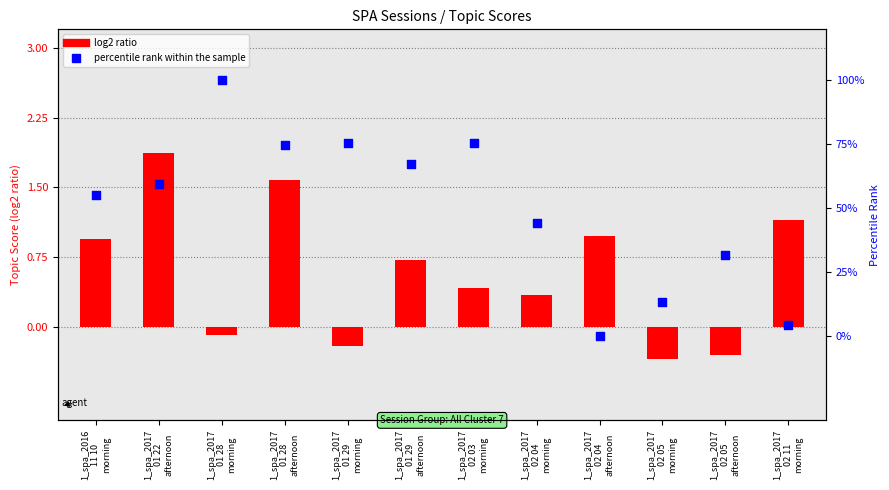

Which series reaches the maximum Y coordinate?

percentile rank within the sample